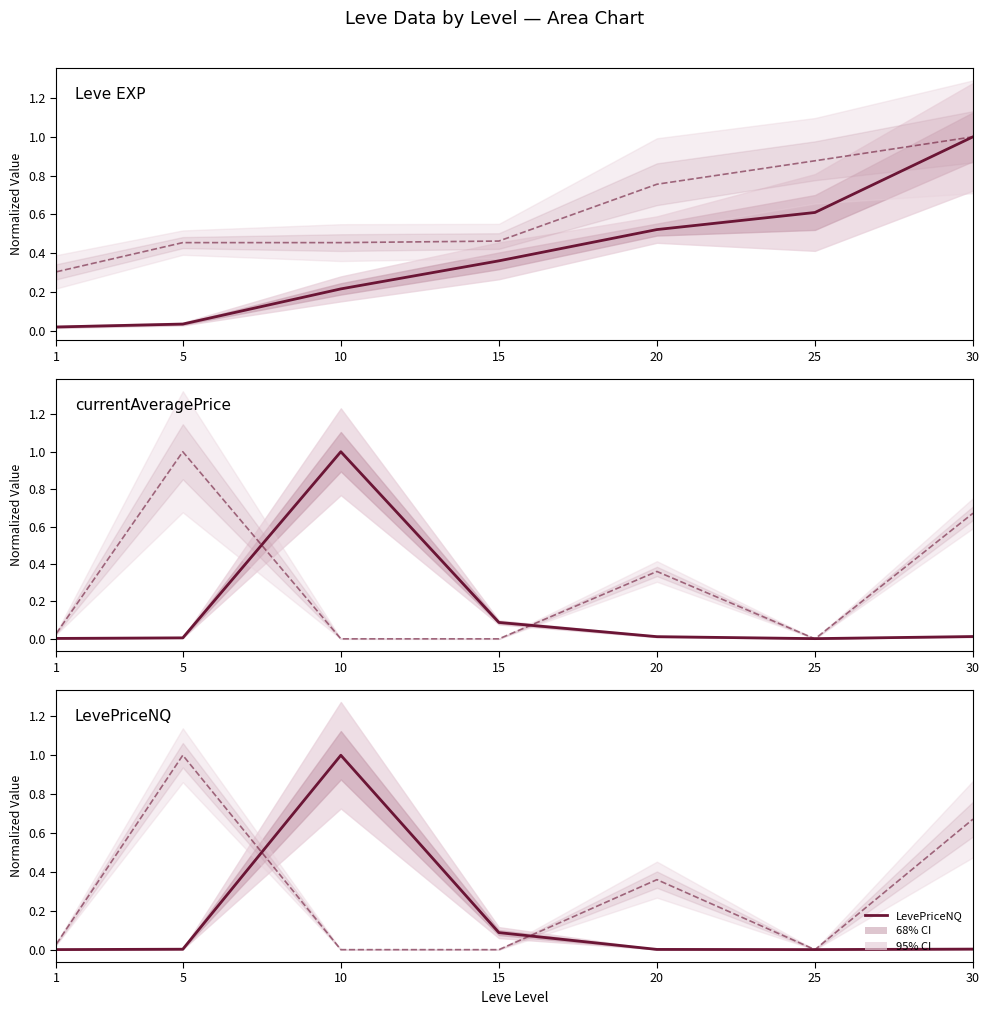

What is the sum of the LevePriceNQ secondary values at 5 and 30?

1.7